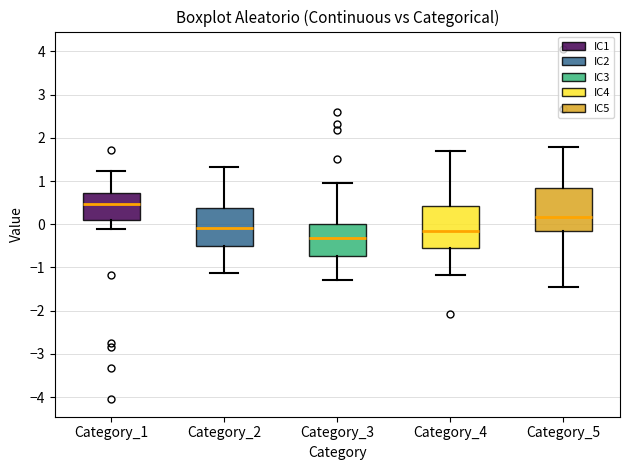

Reading left to right, read every box against the y-axis: the position of its median line, the range the box covers, and the ends of its whiskers. The values are not printed on the chart, so give them approximately, as read against the axis.

Category_1: median 0.5, box 0.1 to 0.7, whiskers -0.1 to 1.2
Category_2: median -0.1, box -0.5 to 0.4, whiskers -1.1 to 1.3
Category_3: median -0.3, box -0.7 to 0.0, whiskers -1.3 to 1.0
Category_4: median -0.2, box -0.5 to 0.4, whiskers -1.2 to 1.7
Category_5: median 0.2, box -0.2 to 0.8, whiskers -1.5 to 1.8